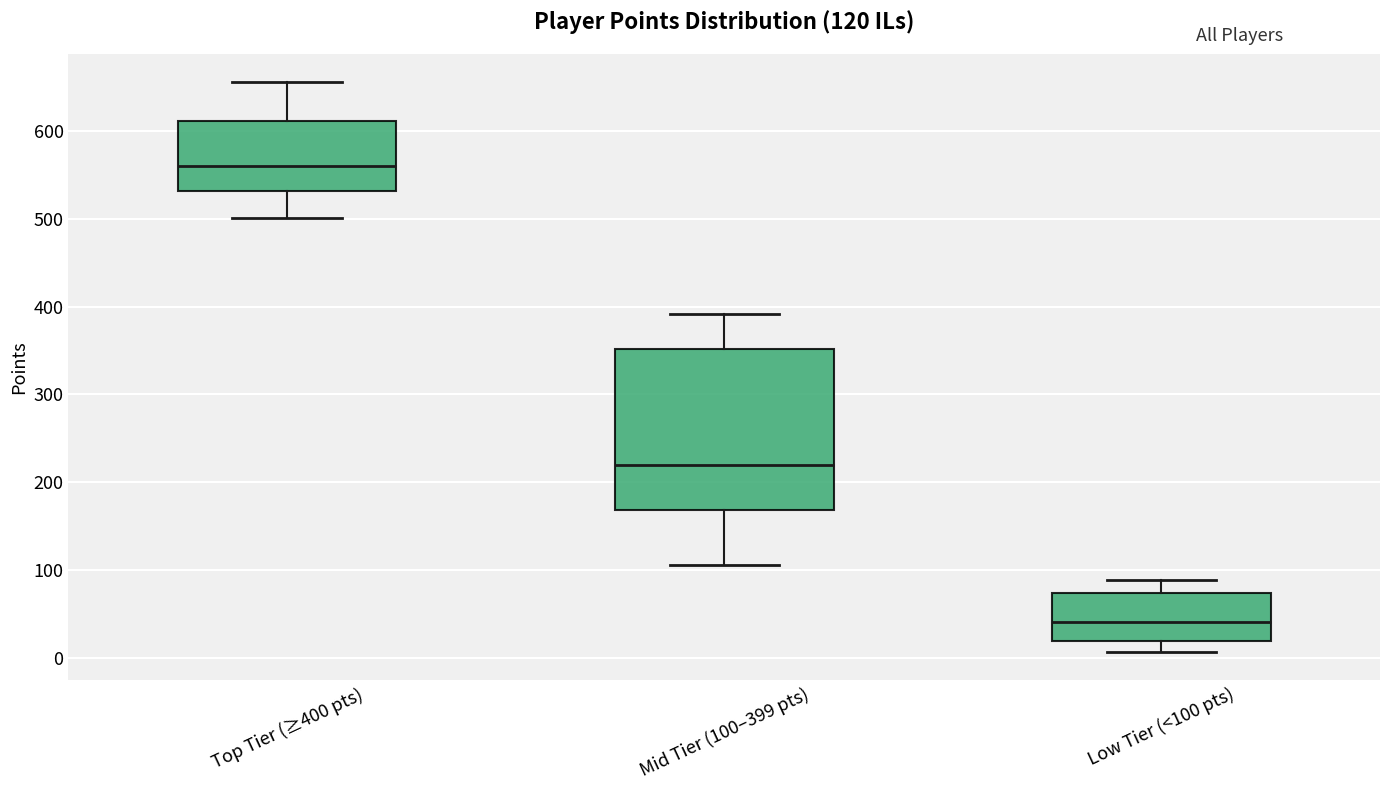

Which box's median line is the lowest?

Low Tier (<100 pts)